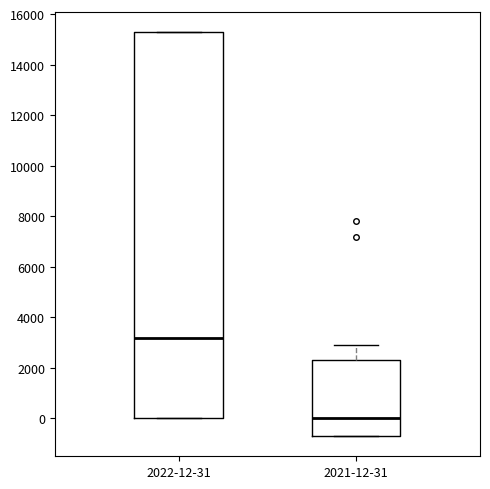

Which box's median line is the lowest?

2021-12-31